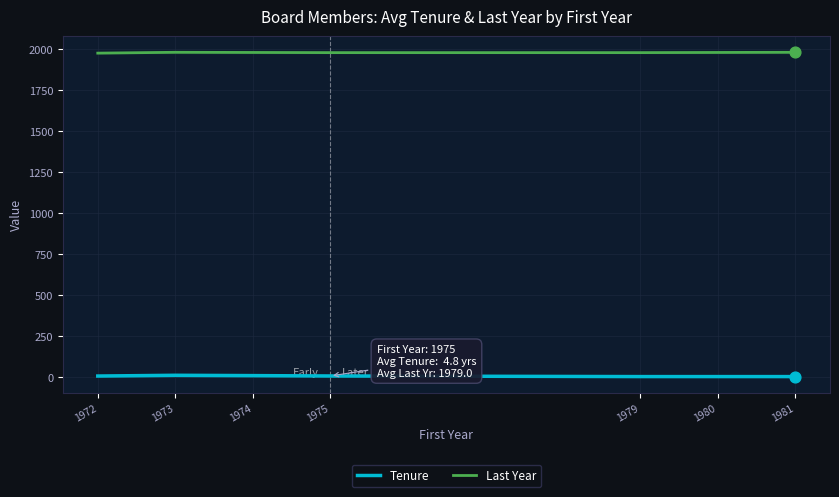

Which series contains the highest Y value?

Last Year